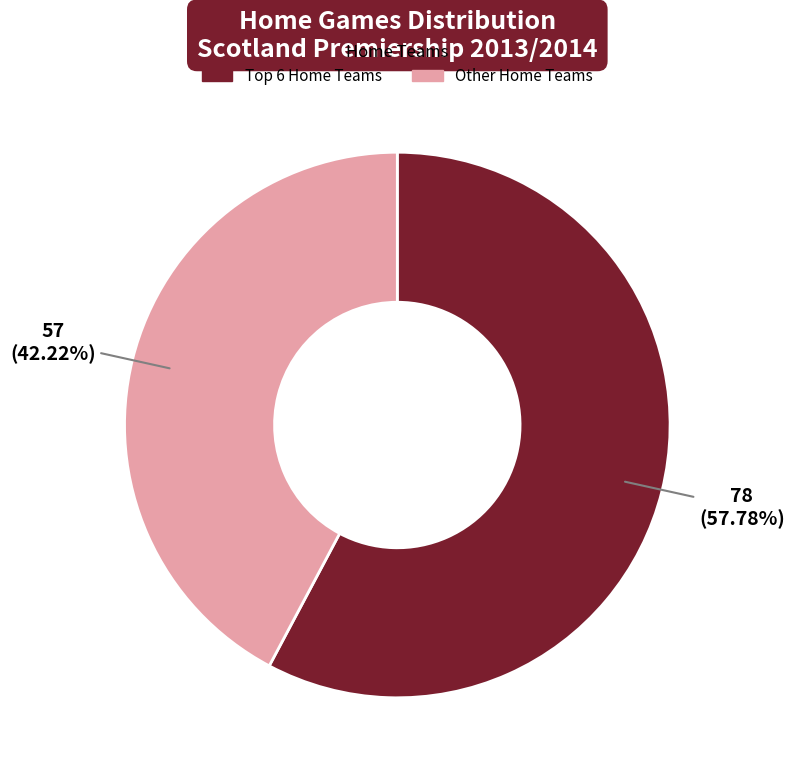

Which category has the smallest portion of the pie?

Other Home Teams